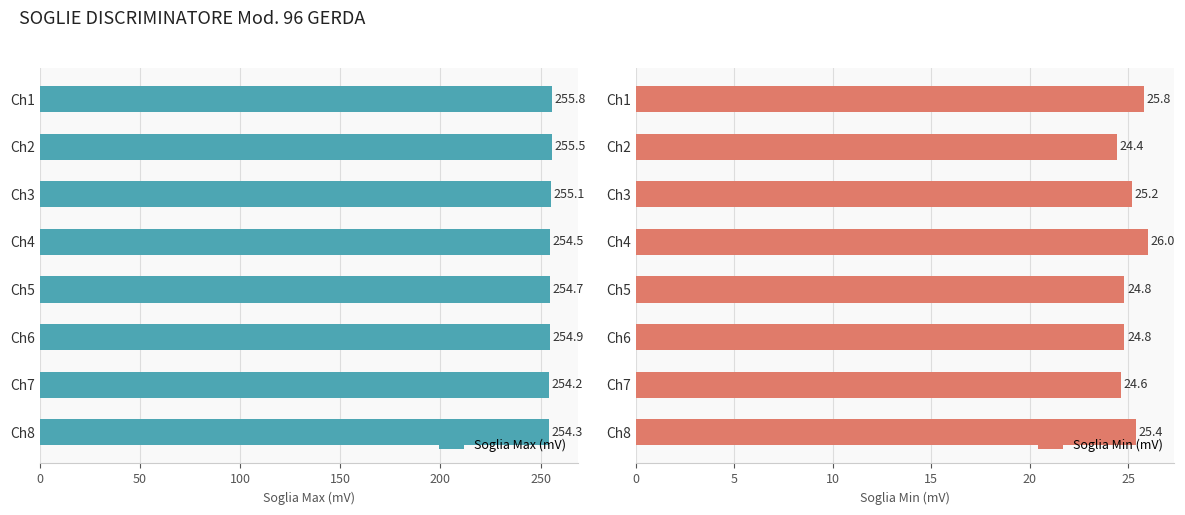

What is the sum of all Soglia Max (mV) values?

2039.0